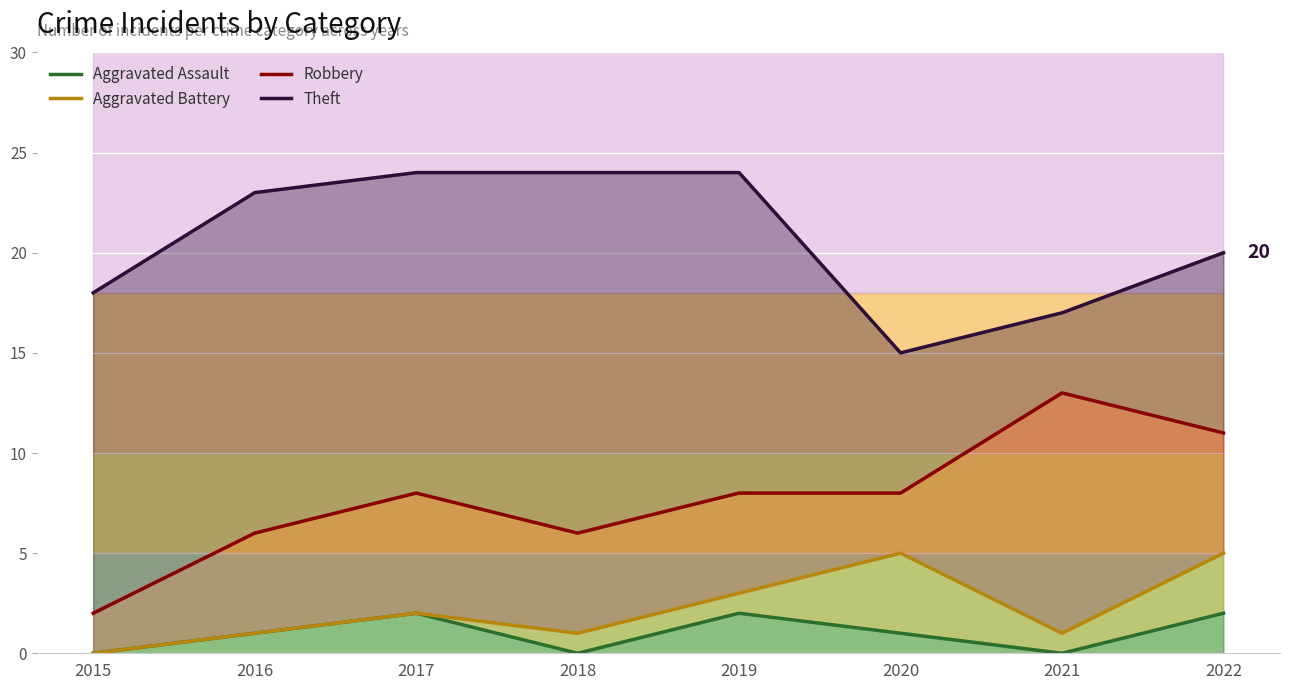

What is the value of the Theft point at the 8th from the left?

20